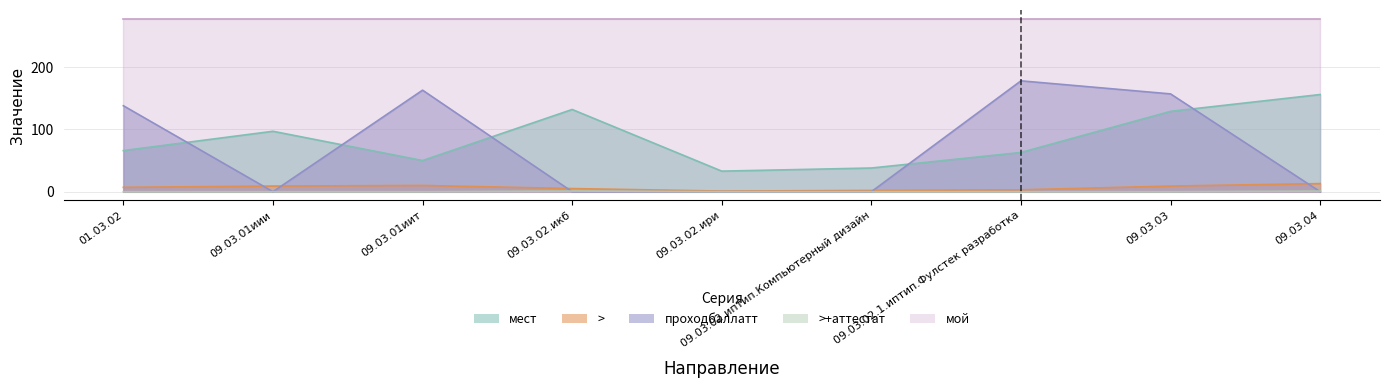

At which category does >+аттестат reach its first local peak?

09.03.02.икб